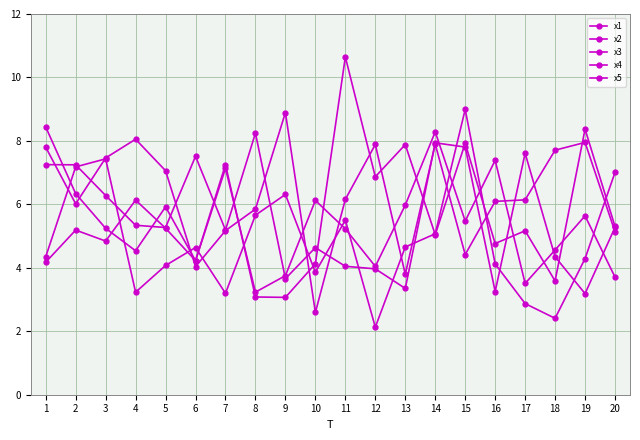

The value of x2 at 16 is 6.1. True or false?

True